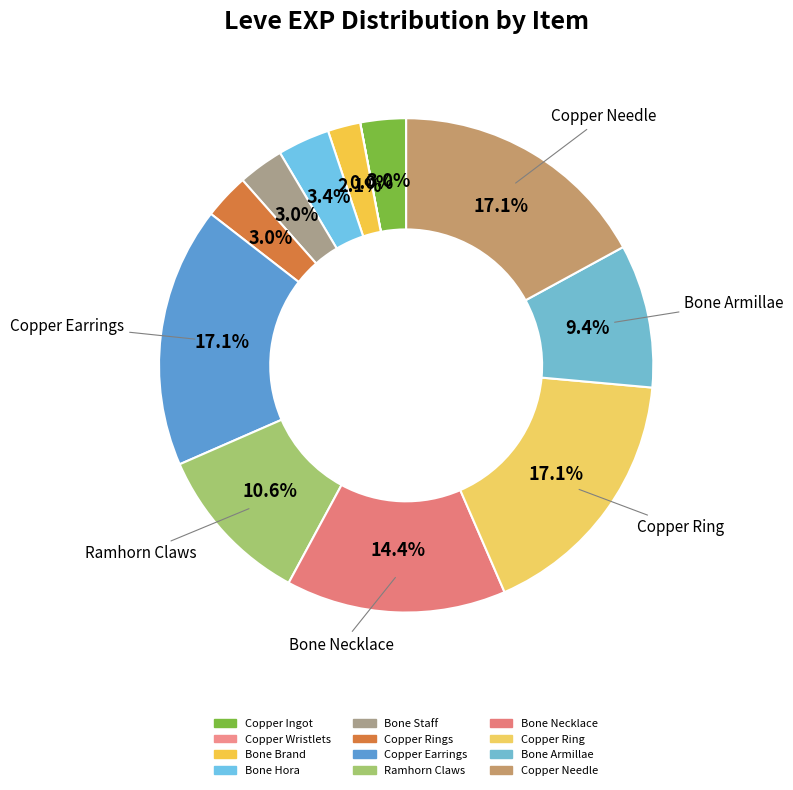

Rank the categories by value from lowest to highest.

Copper Wristlets, Bone Brand, Copper Ingot, Bone Staff, Copper Rings, Bone Hora, Bone Armillae, Ramhorn Claws, Bone Necklace, Copper Earrings, Copper Ring, Copper Needle